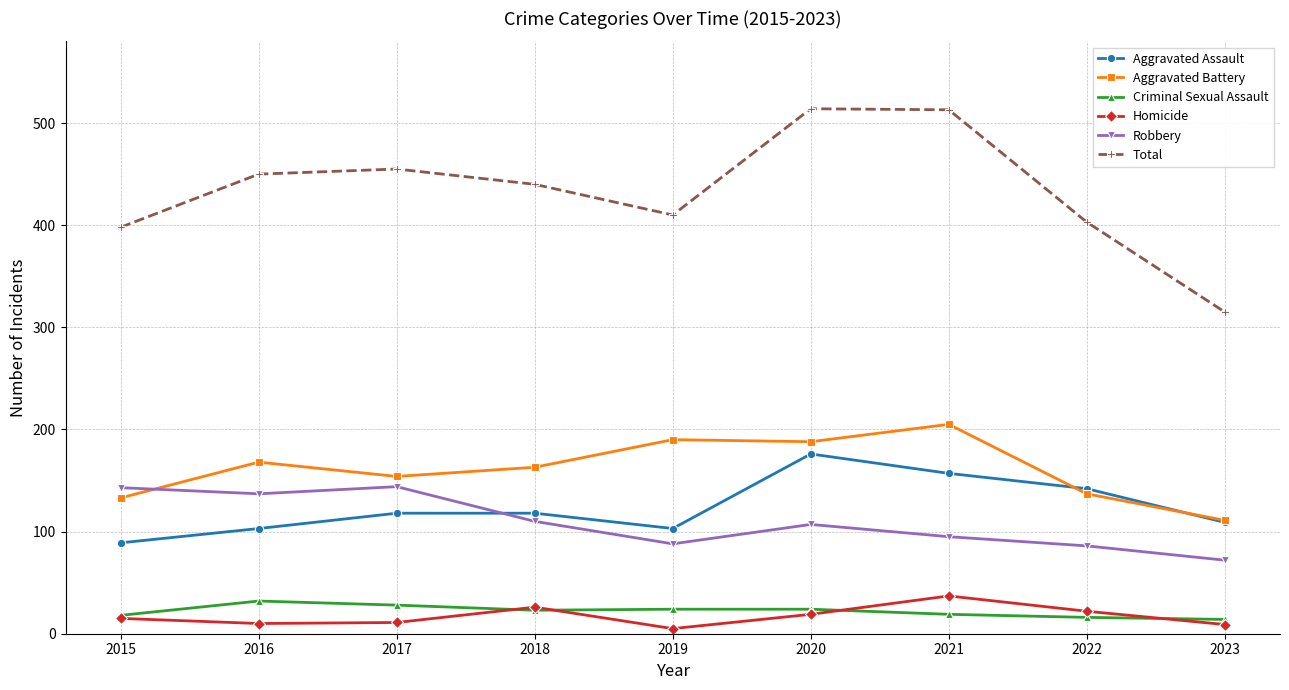

What is the spread (max minus min) of values at 2019?

405